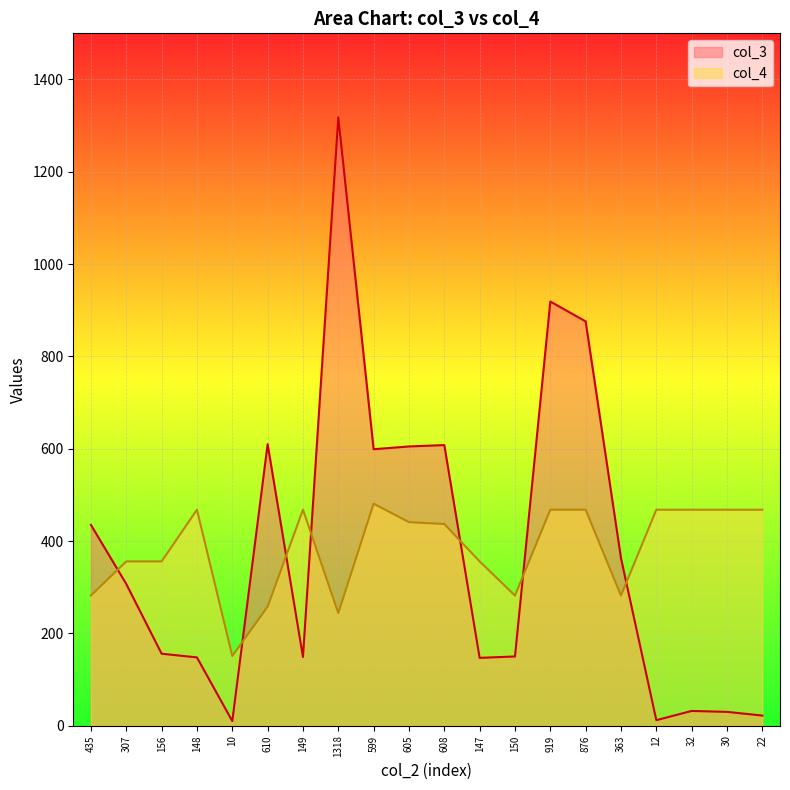

Which has a higher value, 605 or 1318?

1318